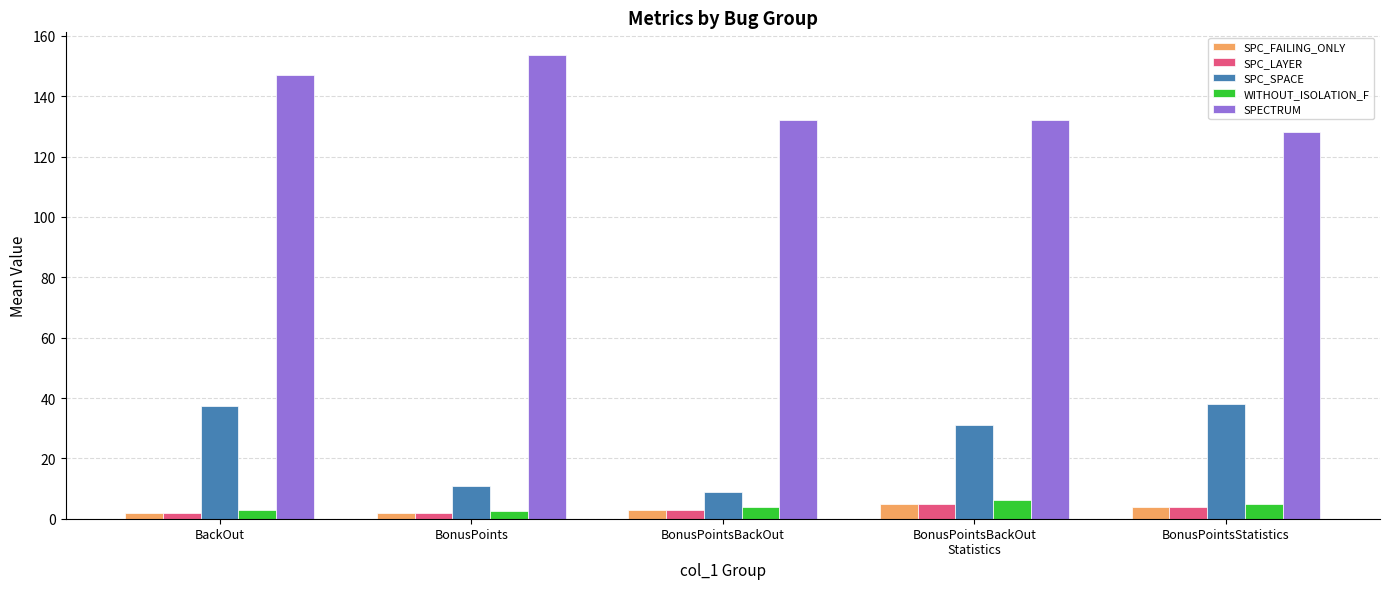

What is the total value across all series at BonusPointsBackOut?

151.0